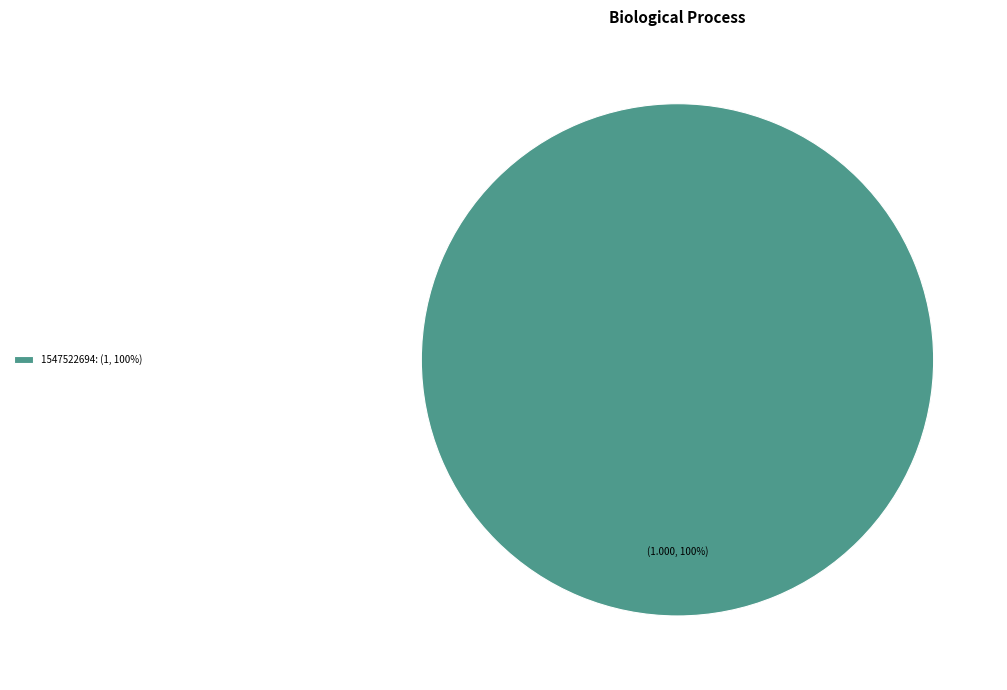

True or false: 1547522694: (1, 100%) accounts for 90% of the total.

False